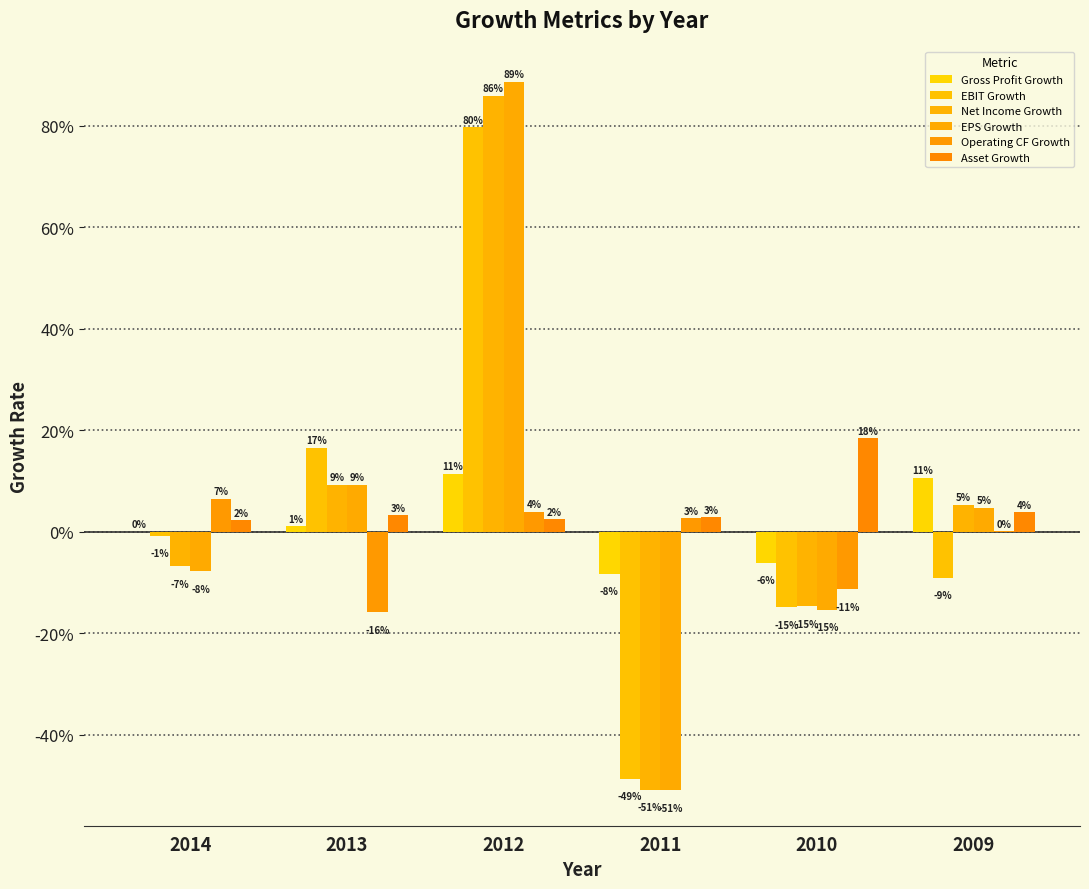

Is the value of Net Income Growth at 2011 greater than the value of Asset Growth at 2010?

No